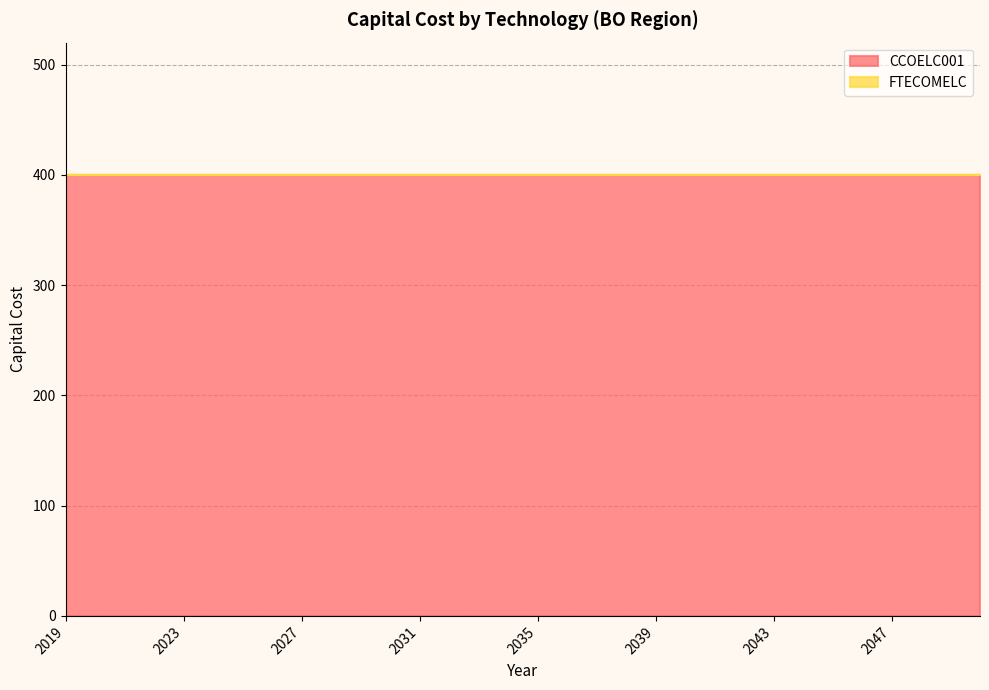

True or false: FTECOMELC has a value of 0 at 2019.

True